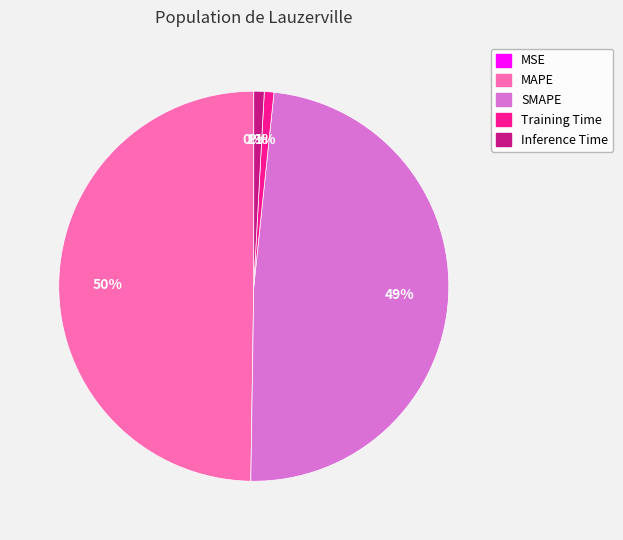

Is the sum of SMAPE and MAPE greater than half?

Yes